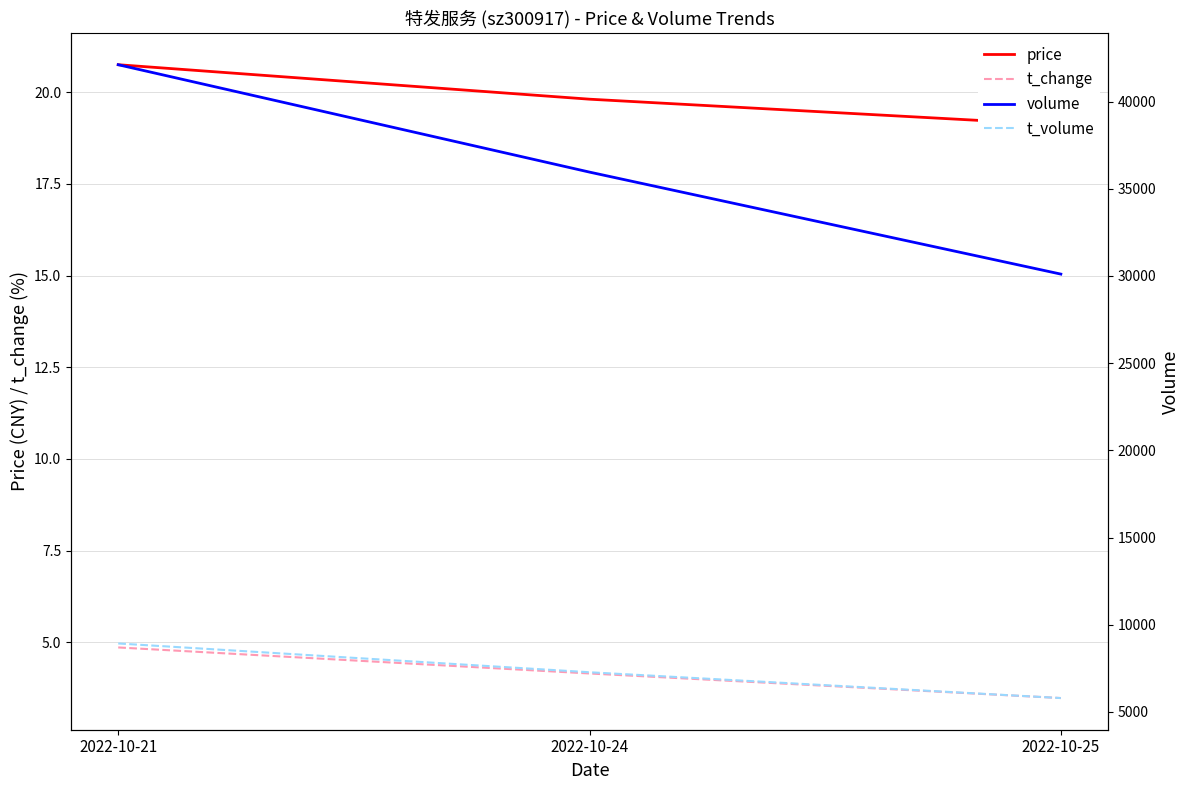

Which series has the largest range (max minus min)?

volume